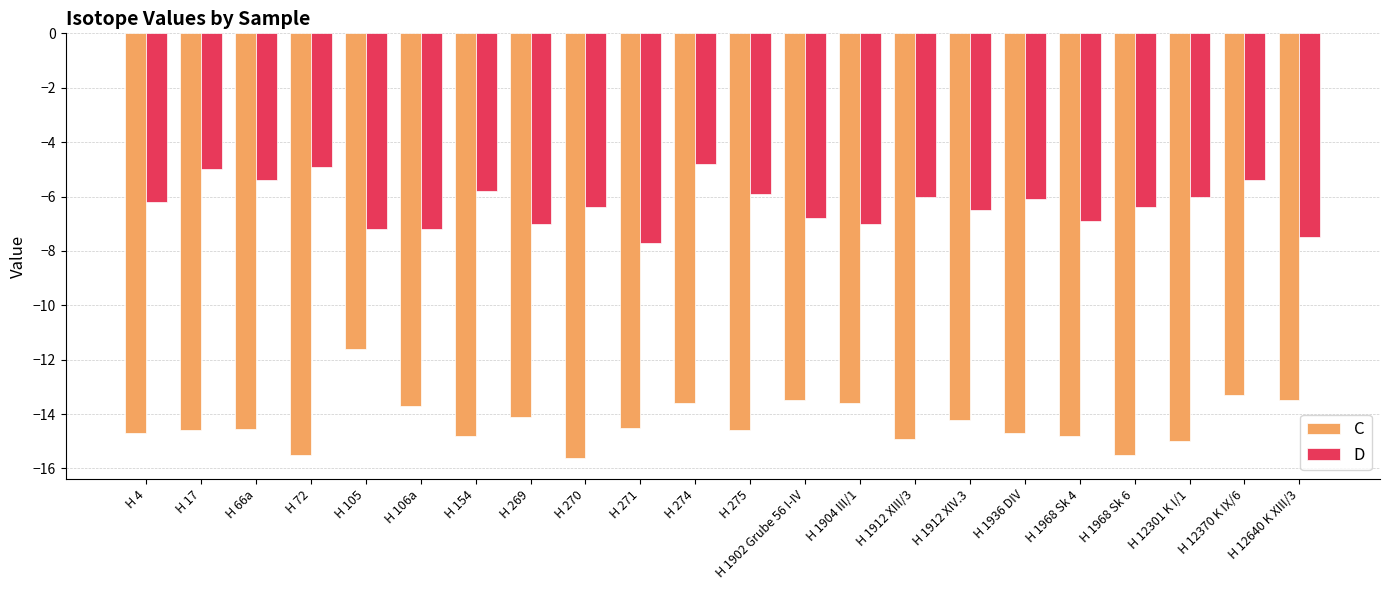

The D series shows -6.5 at H 1912 XIV.3. True or false?

True